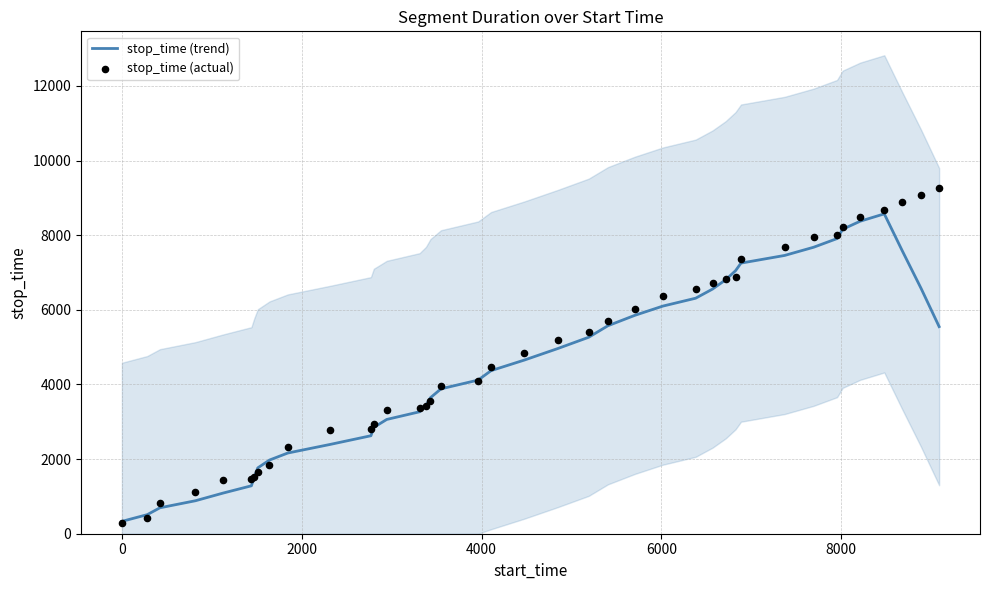

Which series has the largest Y range (max minus min)?

stop_time (actual)